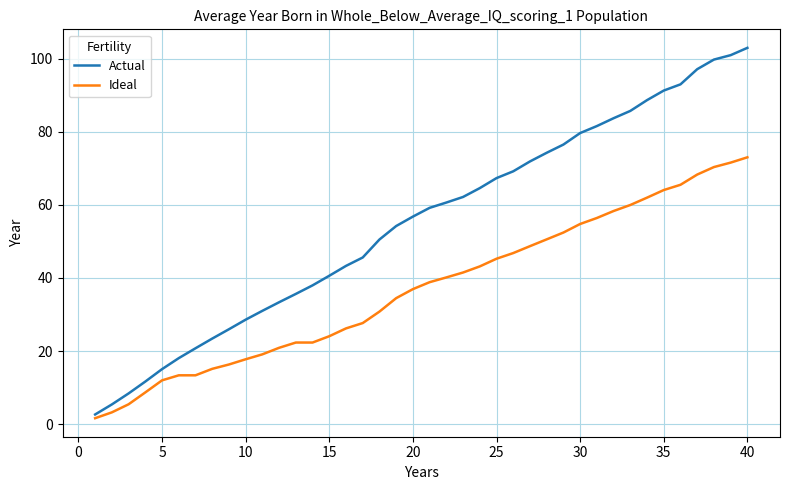

List the series in order of their peak value, highest first.

Actual, Ideal